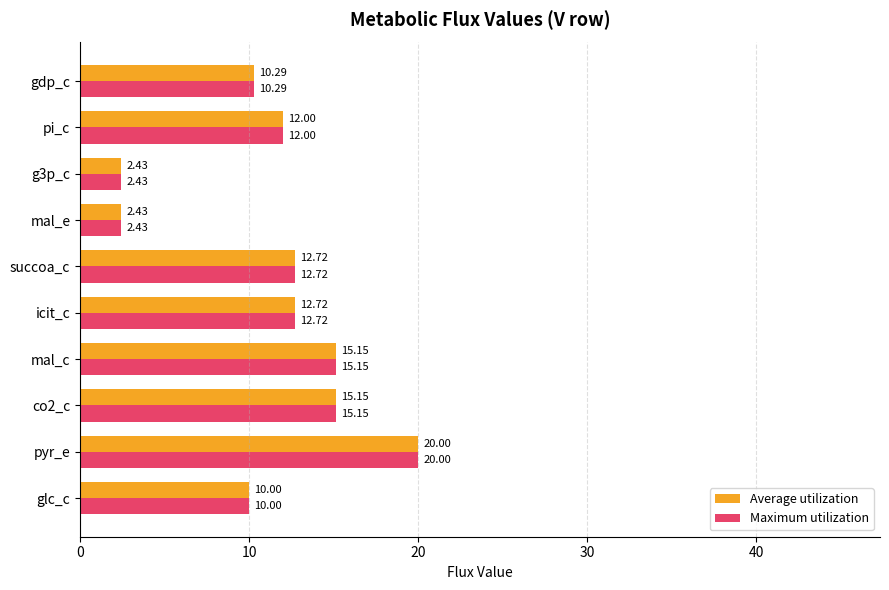

Which category has the highest value in the Maximum utilization series?

pyr_e